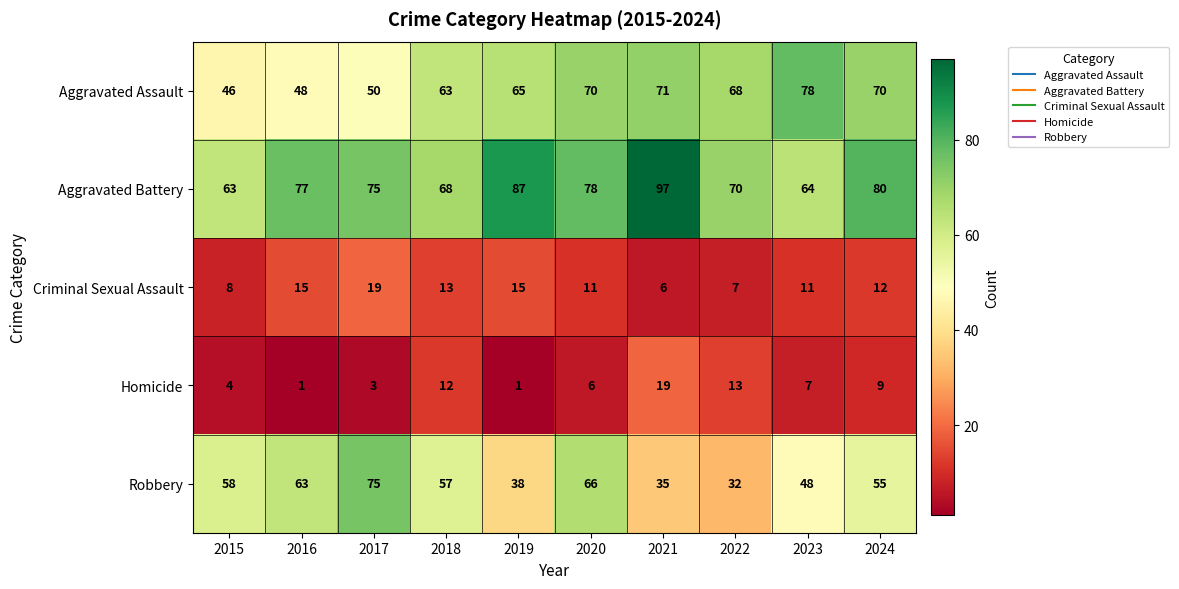

At how many categories does at least one series exceed 47?

10